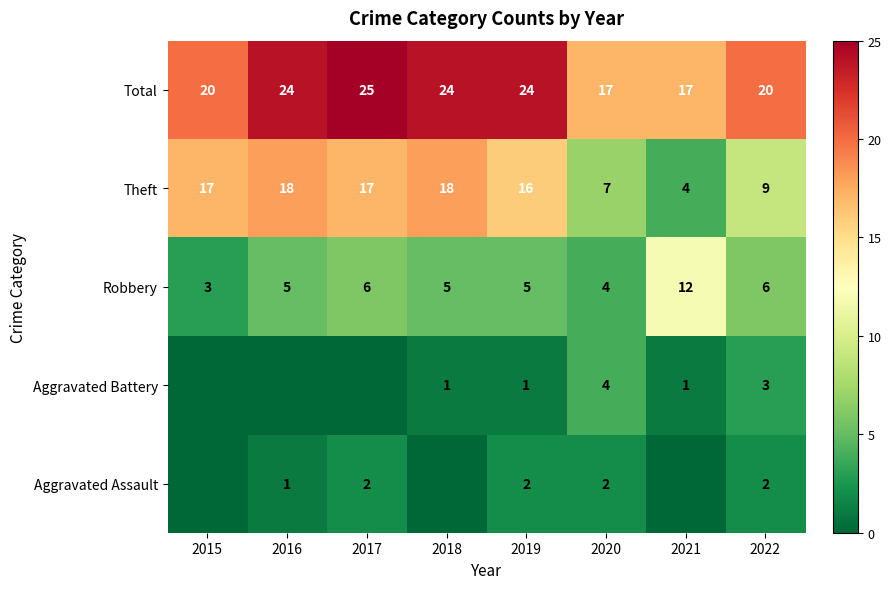

What is the difference between the maximum and minimum values in the Total series?

8